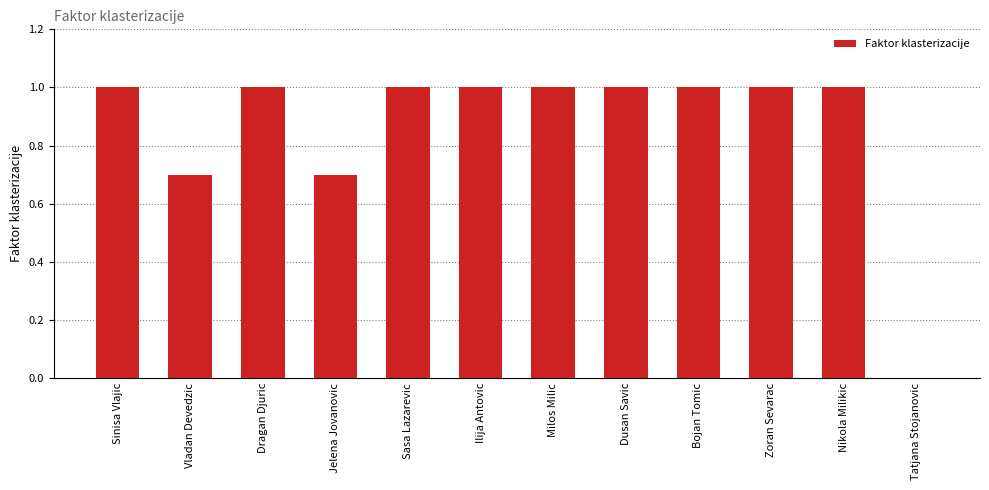

Reading right to left, transcribe all the data shown in this chart.

Tatjana Stojanovic=0.0	Nikola Milikic=1.0	Zoran Sevarac=1.0	Bojan Tomic=1.0	Dusan Savic=1.0	Milos Milic=1.0	Ilija Antovic=1.0	Sasa Lazarevic=1.0	Jelena Jovanovic=0.7	Dragan Djuric=1.0	Vladan Devedzic=0.7	Sinisa Vlajic=1.0